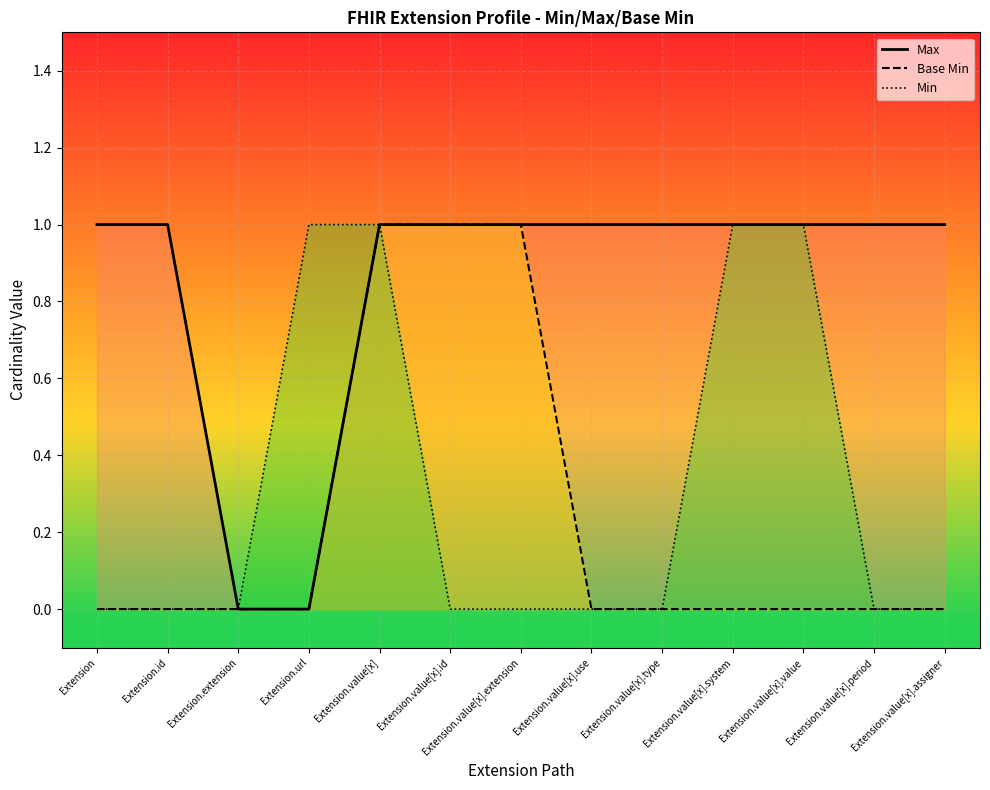

Which series has the largest total across all categories?

Max